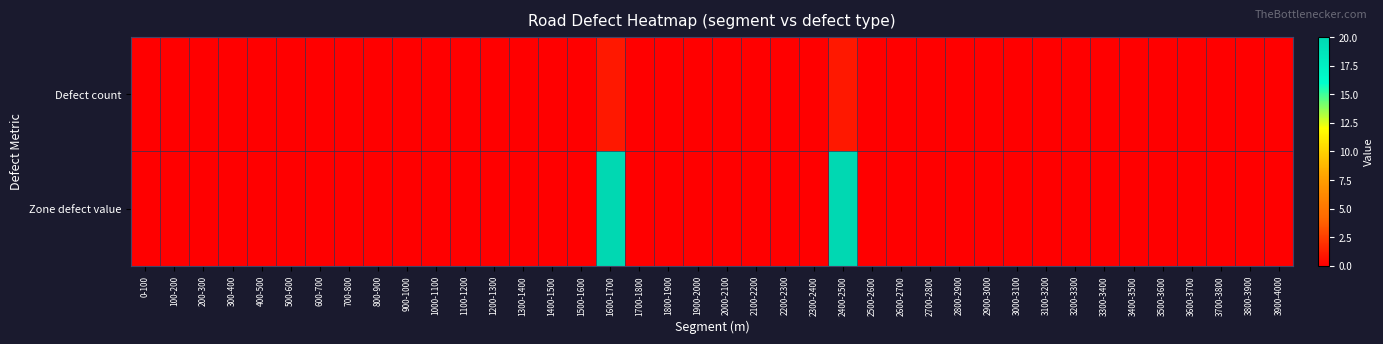

What is the maximum value shown in the chart?

20